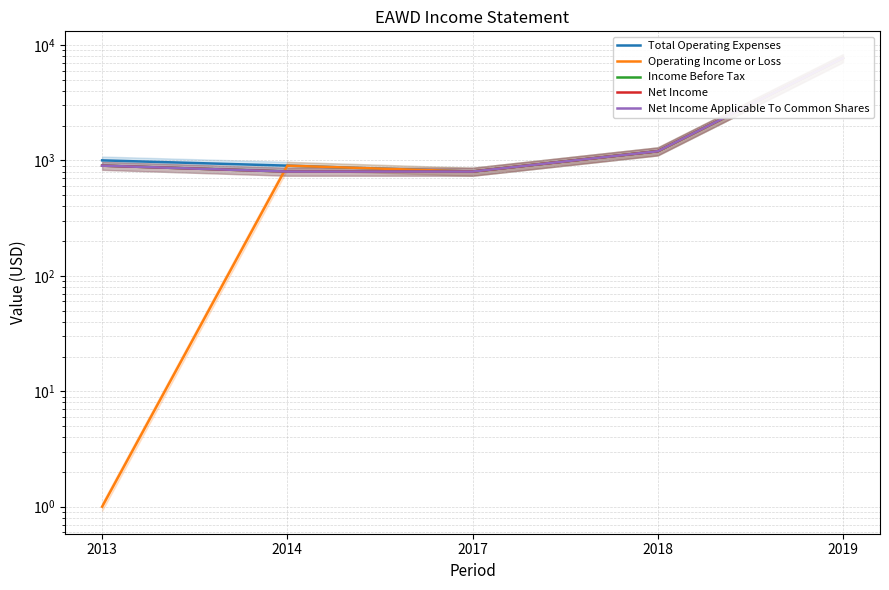

Rank the series at 2018 from highest to lowest value.

Total Operating Expenses, Operating Income or Loss, Income Before Tax, Net Income, Net Income Applicable To Common Shares